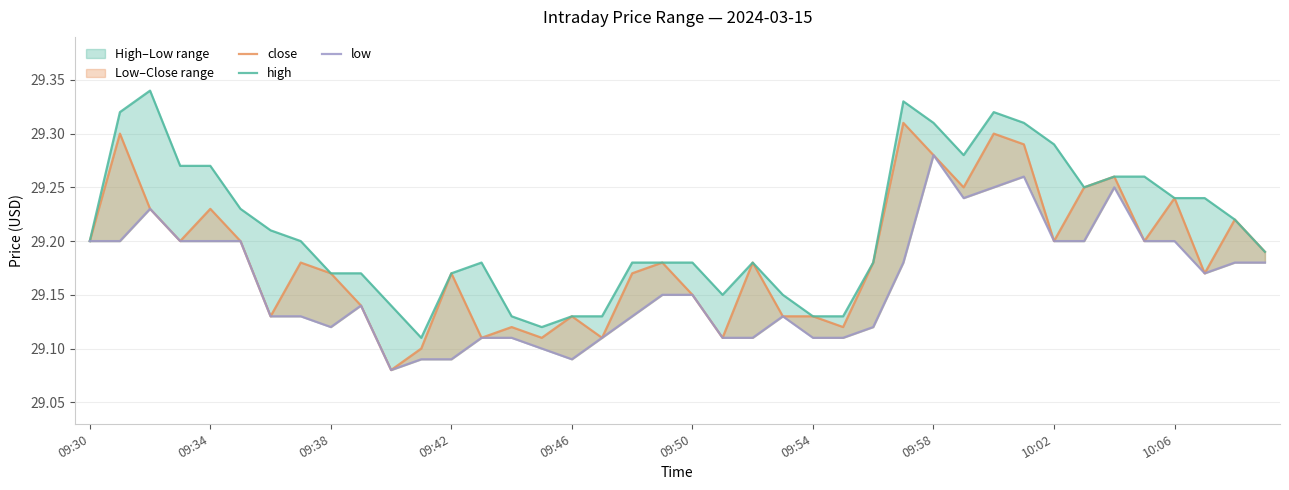

At how many categories does at least one series exceed 29?

40